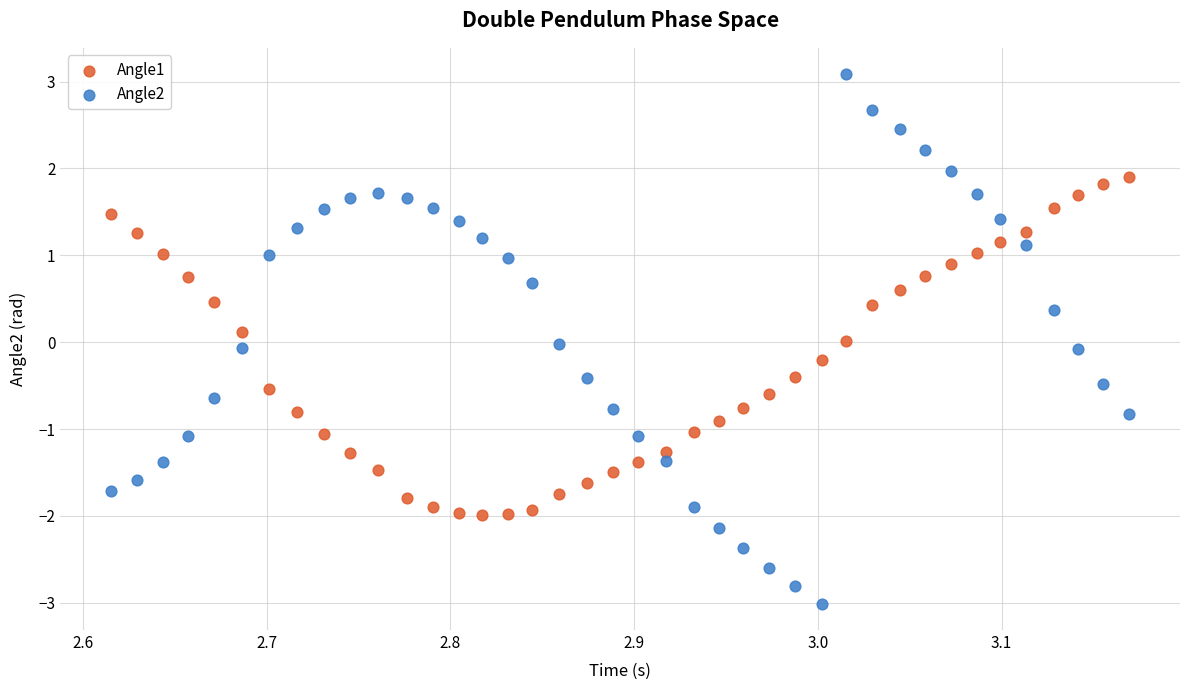

What are all the series names shown in the legend?

Angle1, Angle2